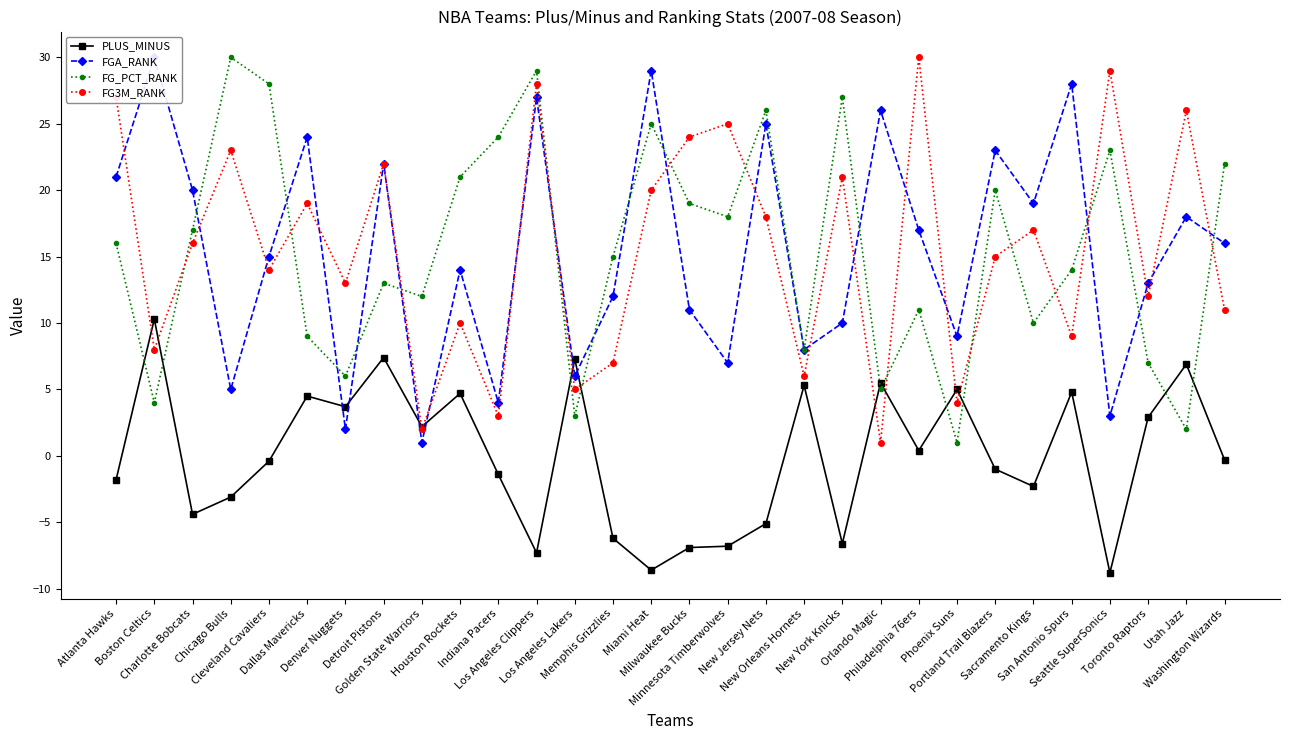

At which category does FG_PCT_RANK reach its first local valley?

Boston Celtics